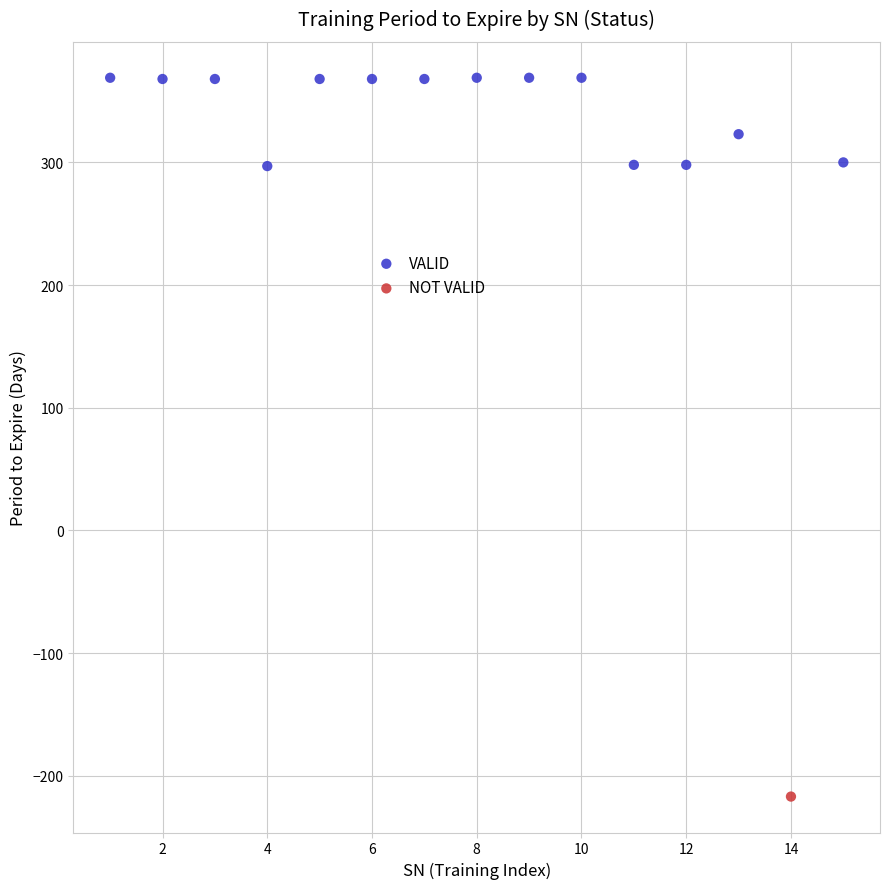

What are all the series names shown in the legend?

VALID, NOT VALID